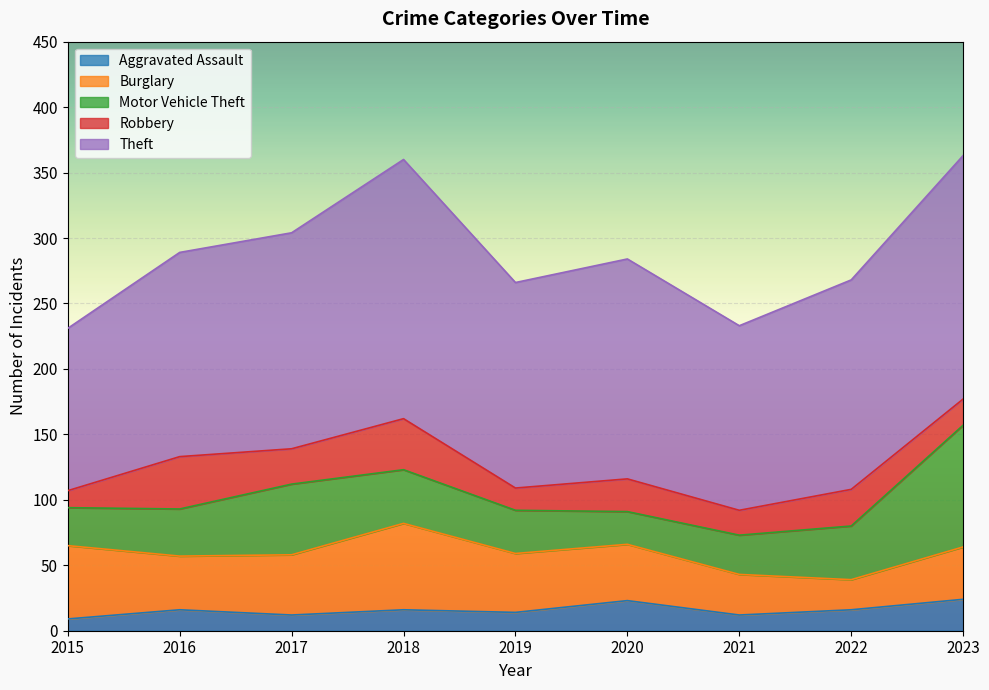

At how many categories does at least one series exceed 29?

9